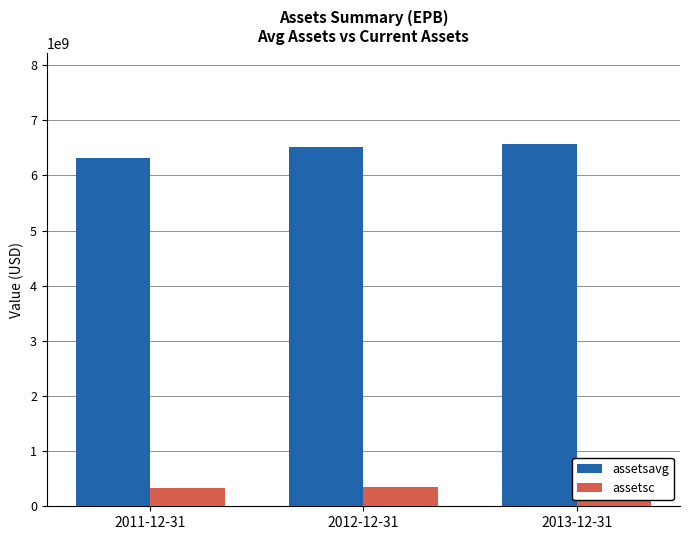

How many assetsc values are between 304000000 and 355000000?

3